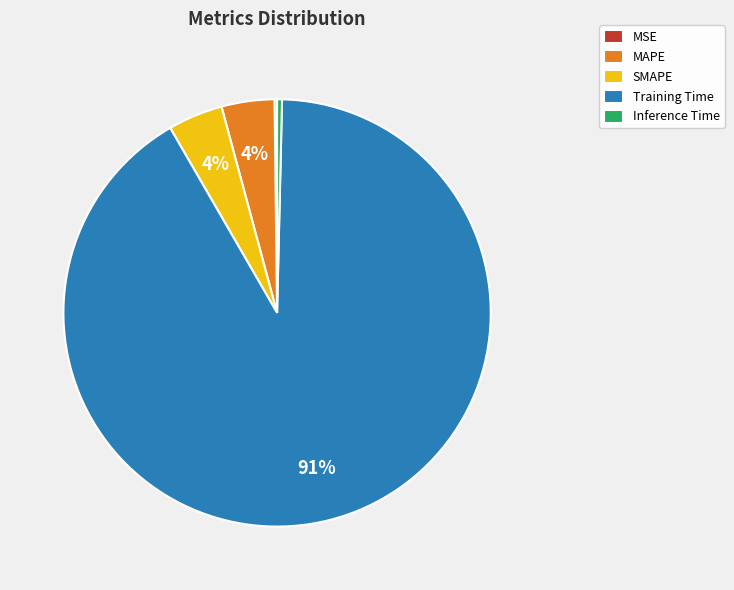

Does Training Time represent more than half of the total?

Yes